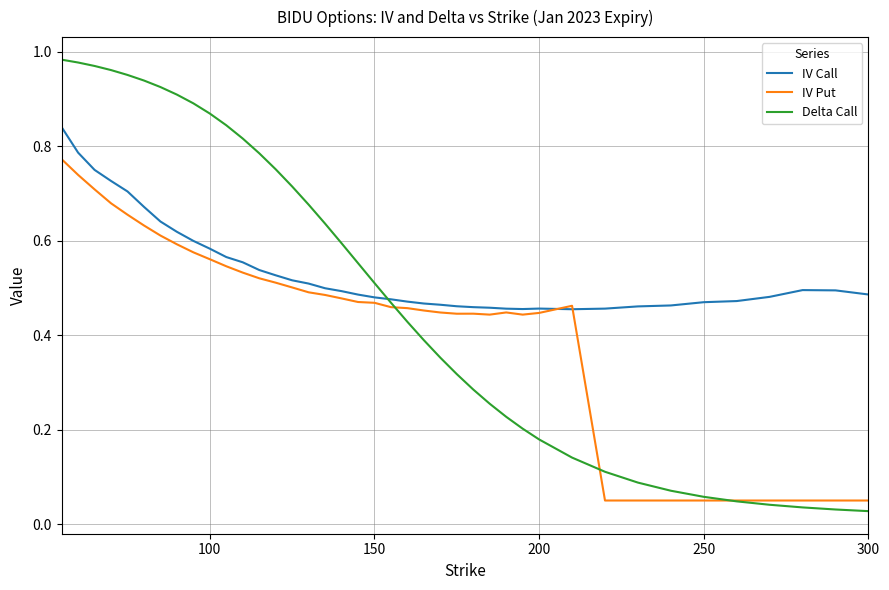

Which series has the widest spread of values?

Delta Call